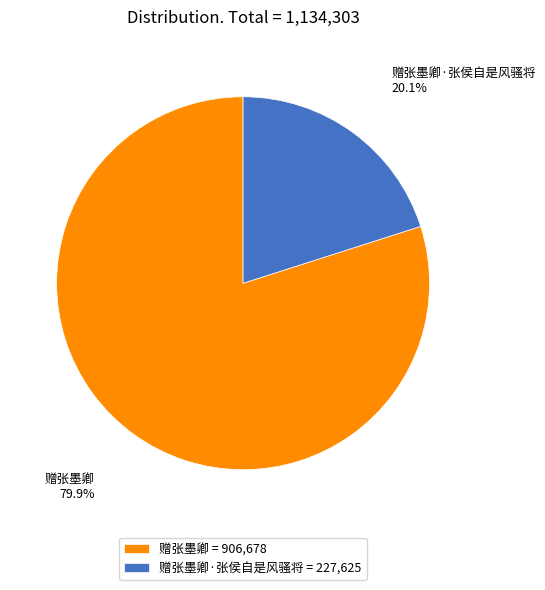

What is the ratio of the value at 赠张墨卿·张侯自是风骚将 to the value at 赠张墨卿?

0.3